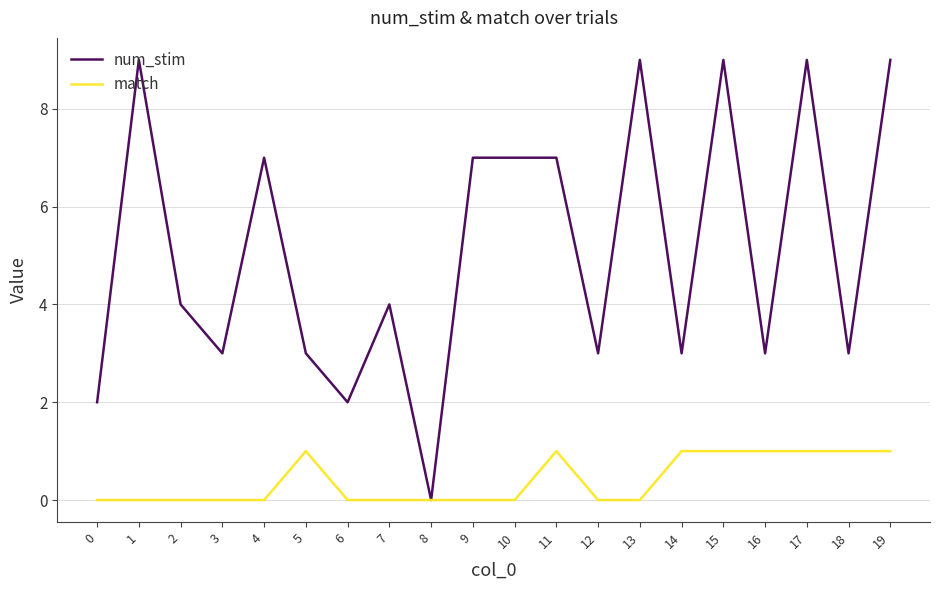

Rank the series by their maximum value, from highest to lowest.

num_stim, match